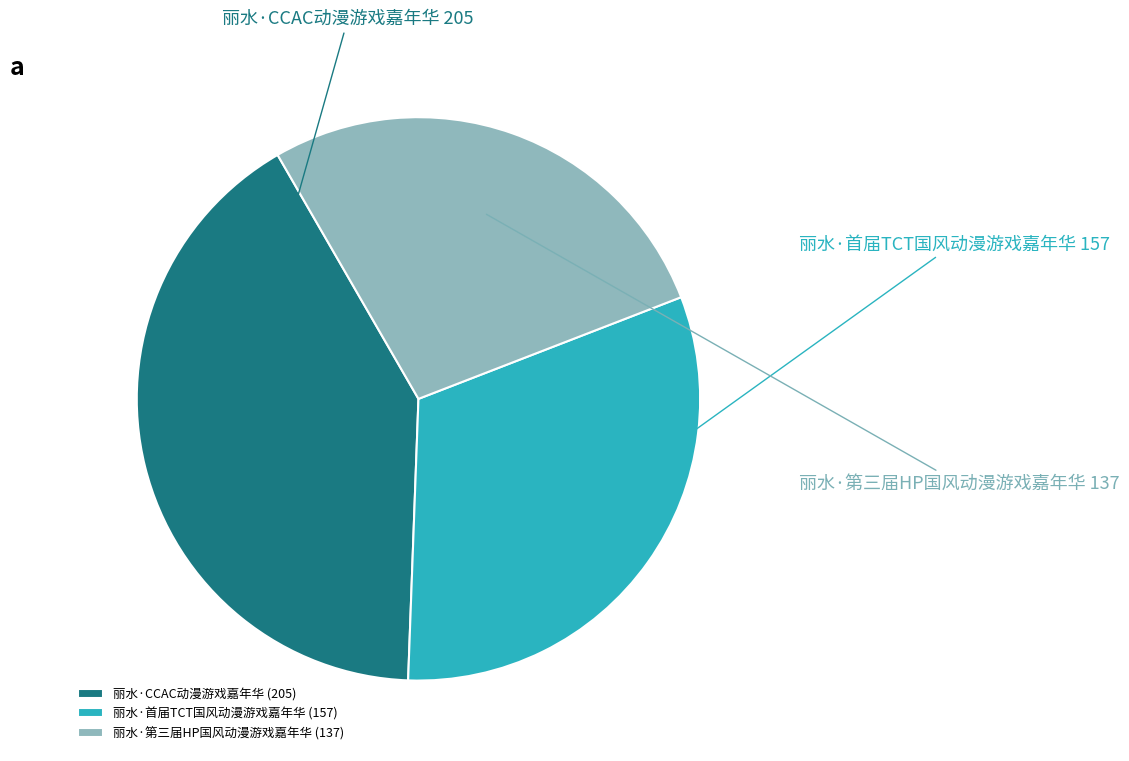

Is it true that 丽水·第三届HP国风动漫游戏嘉年华 is 27% of the pie?

True